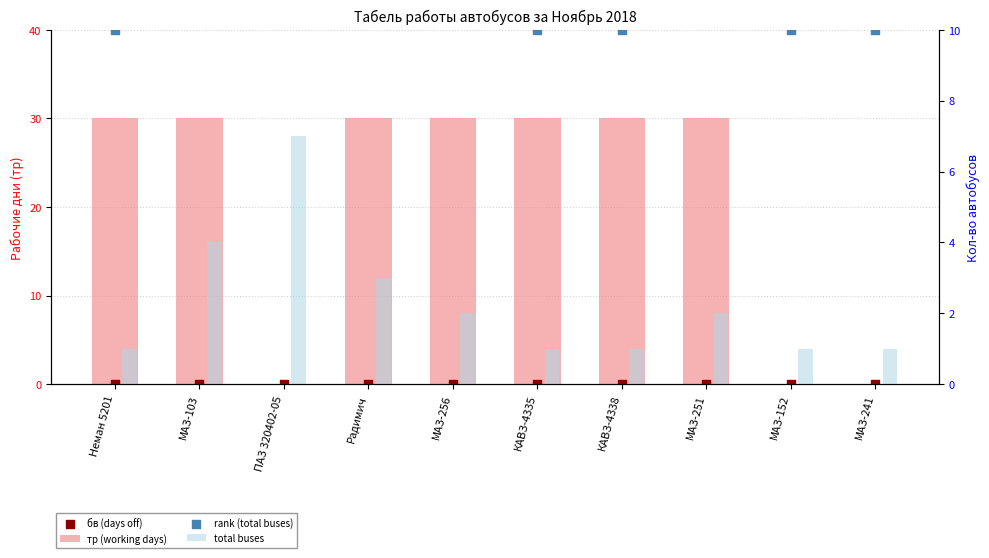

At which category is the sum across all series the highest?

ПАЗ 320402-05